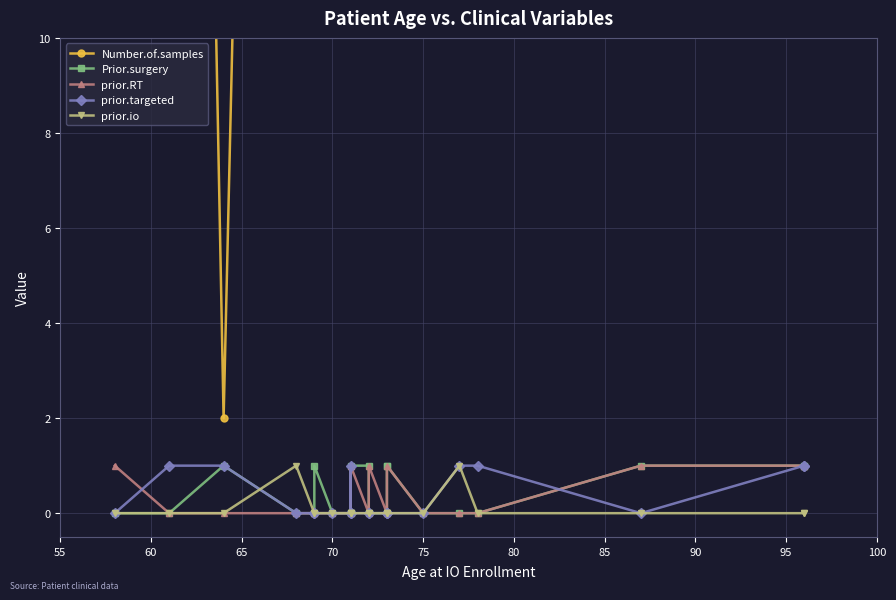

The prior.targeted series shows 0 at 70. True or false?

True